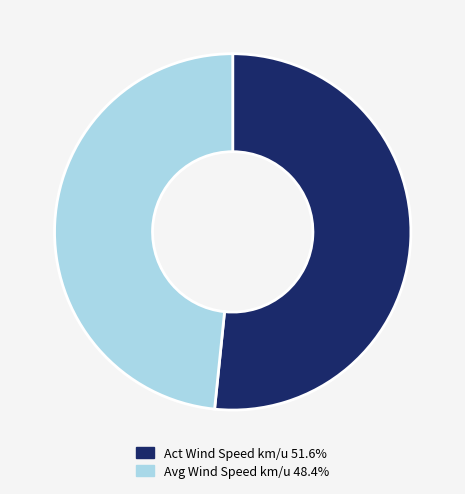

Is the sum of Avg Wind Speed km/u 48.4% and Act Wind Speed km/u 51.6% greater than half?

Yes